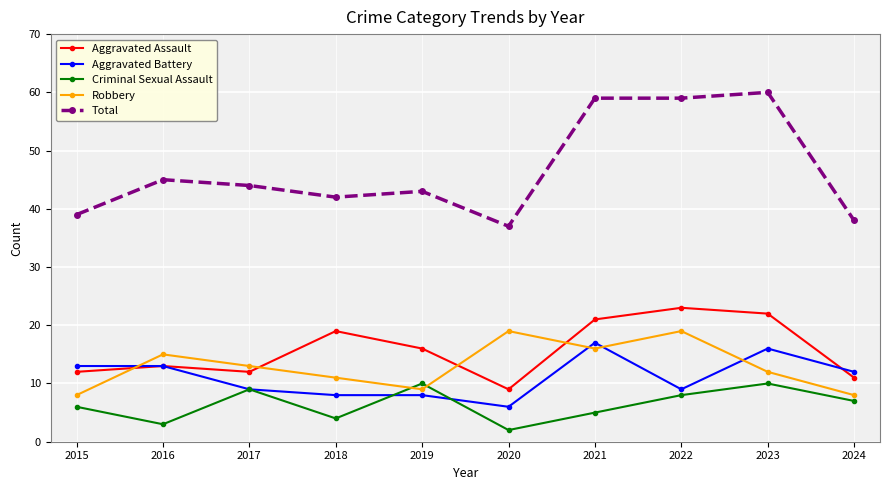

Which series has the largest total across all categories?

Total